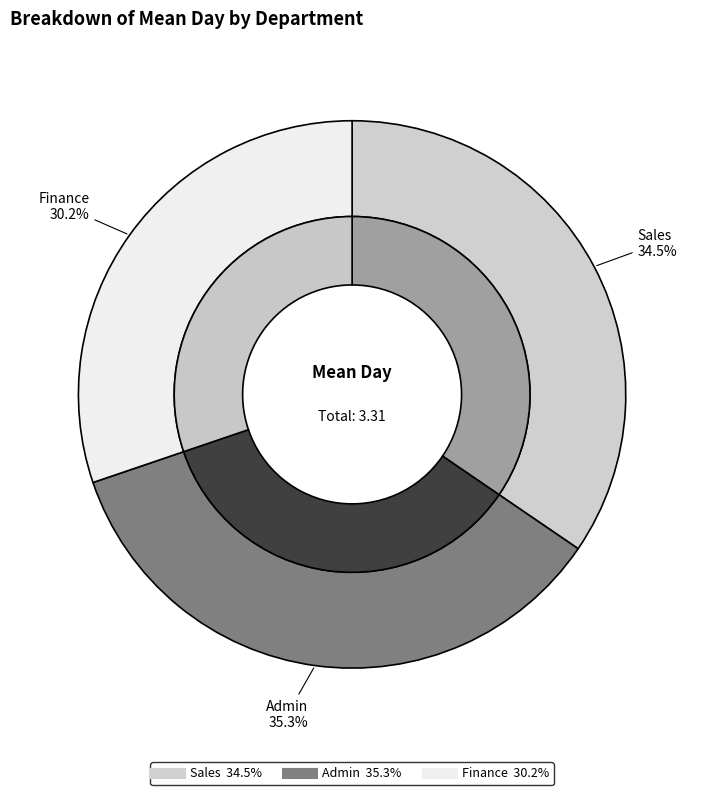

Count the number of slices in the pie.

3